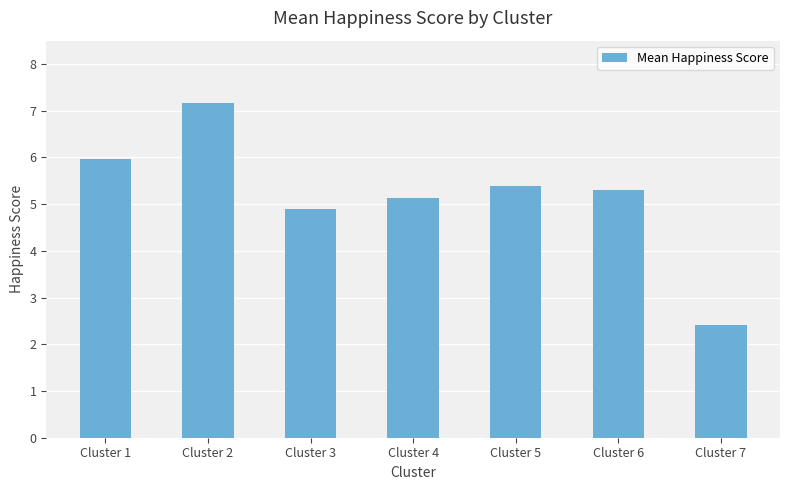

Which label corresponds to the smallest value in the chart?

Cluster 7